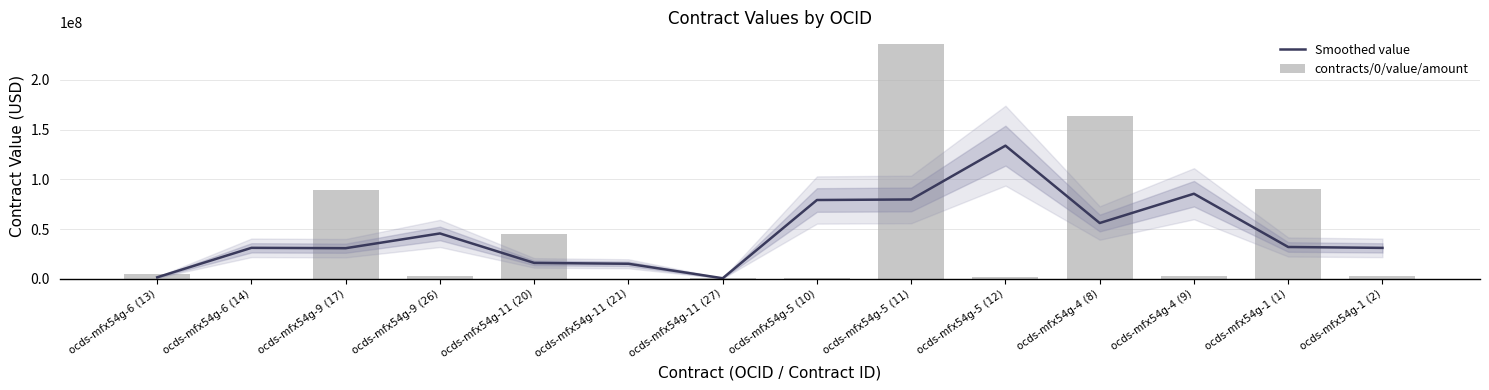

Which series has the largest total across all categories?

contracts/0/value/amount